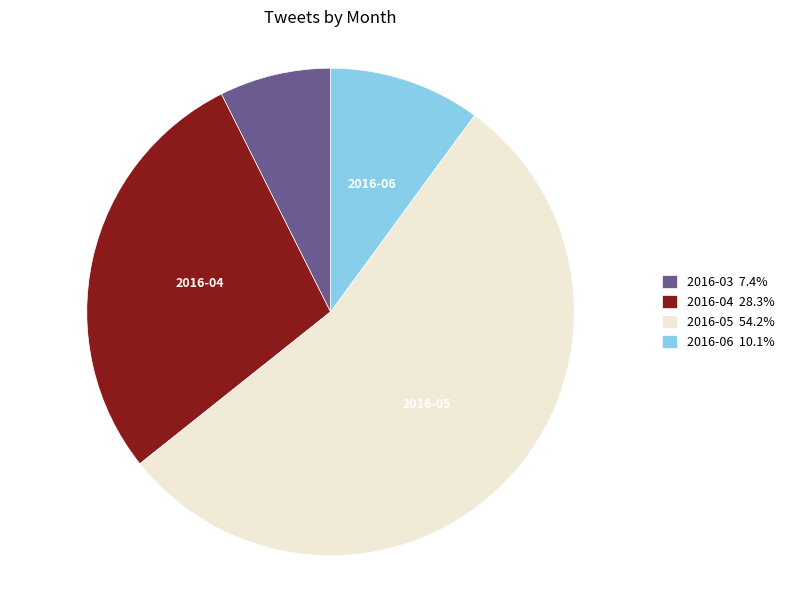

Between 2016-03 and 2016-06, which is larger?

2016-06